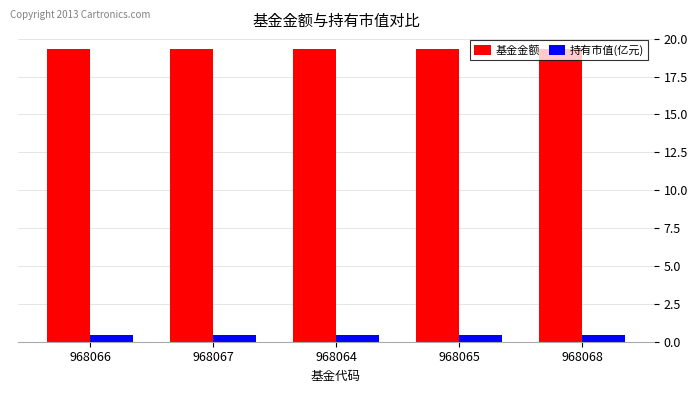

What is the label of the 3rd bar from the left?

968064